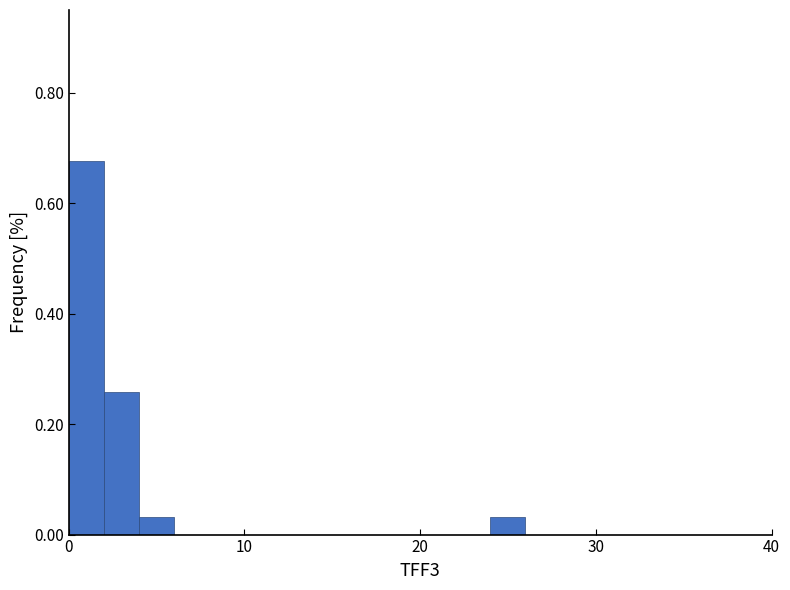

Read against the x-axis, roughly where is the centre of the tallest bar?

1